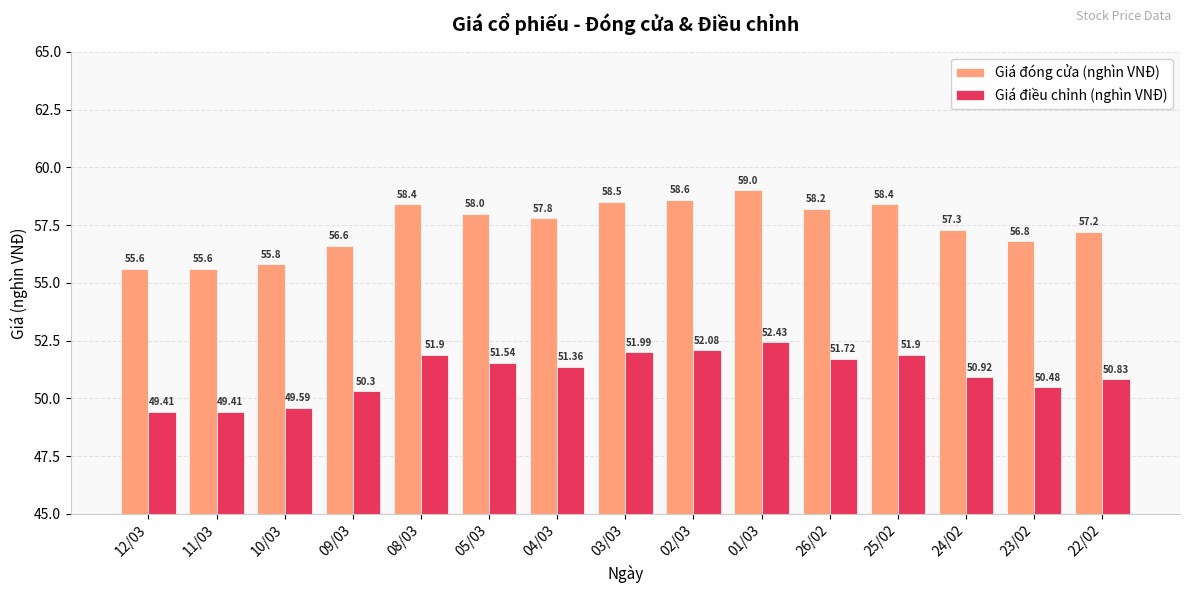

What is the label of the 12th bar from the right?

09/03